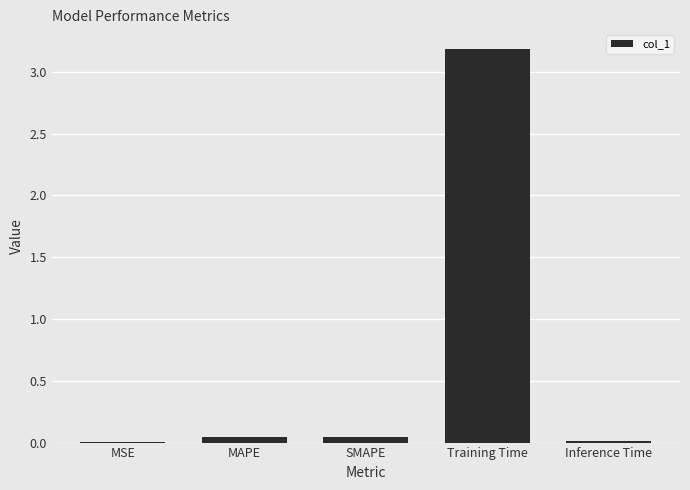

The chart shows a value of 0.0 at Inference Time. True or false?

True